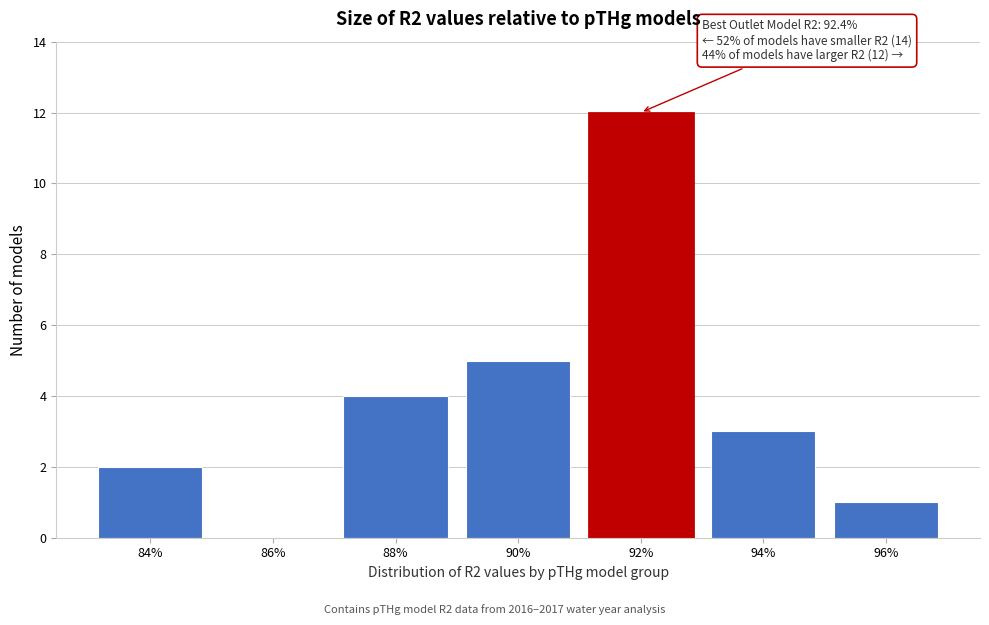

Reading right to left, extract all data points from this chart.

96%=1	94%=3	92%=12	90%=5	88%=4	86%=0	84%=2